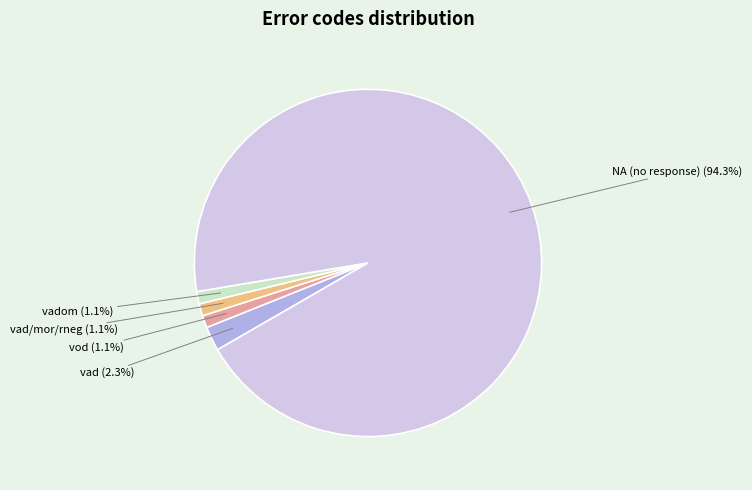

Which slice is the largest?

NA (no response)